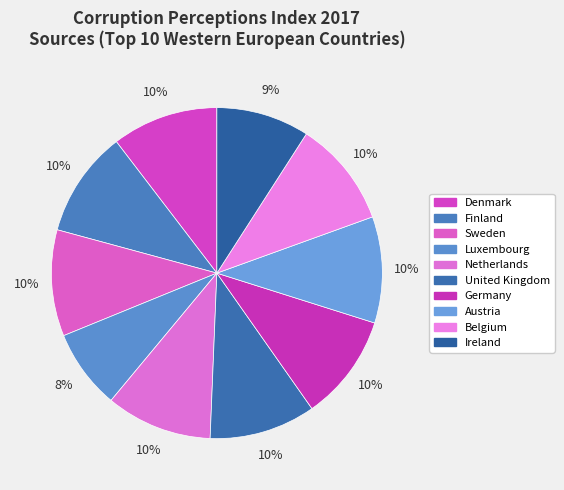

To the nearest percent, what portion does Belgium represent?

10%